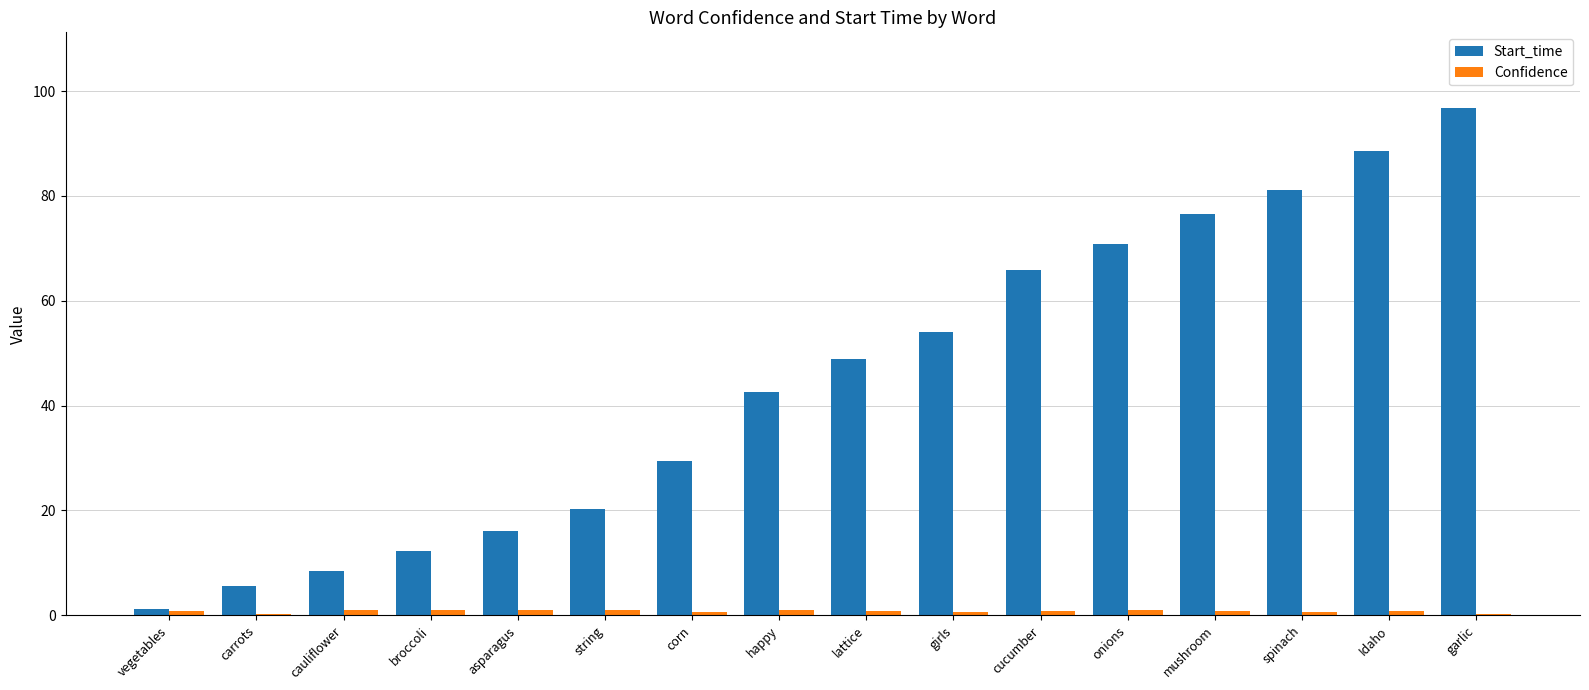

The Start_time series shows 42.6 at happy. True or false?

True